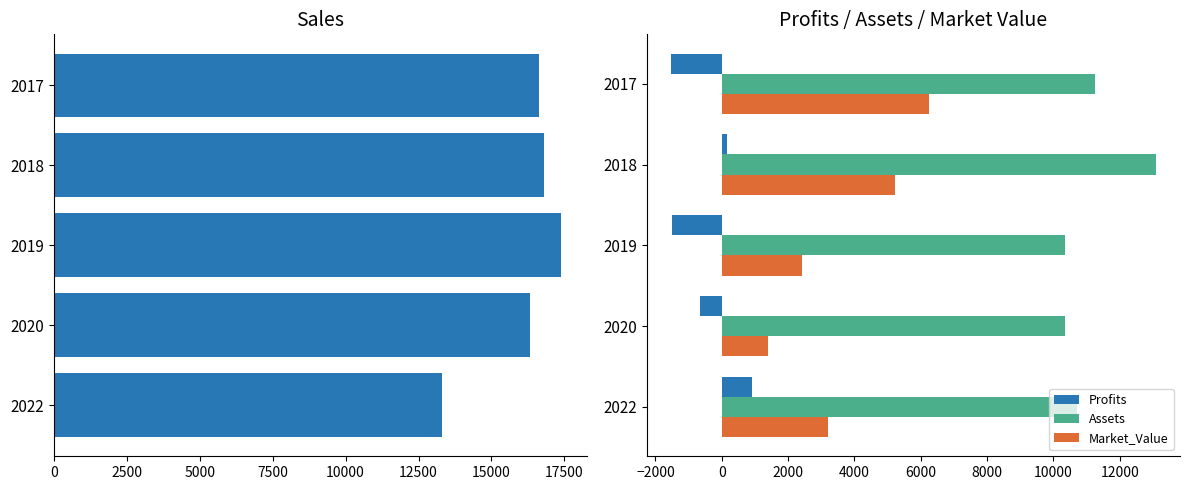

Is the value of Profits at 2020 greater than the value of Assets at 2018?

No